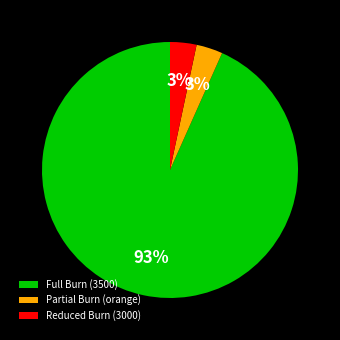

What is the largest slice in the pie chart?

Full Burn (3500)